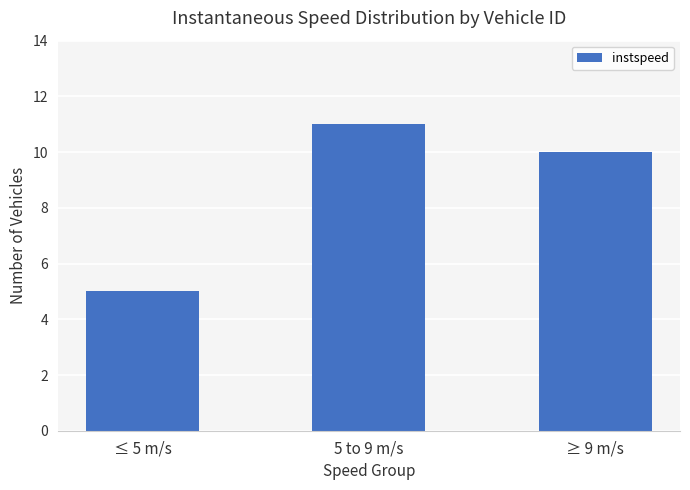

What is the value of the 2nd bar from the left?

11